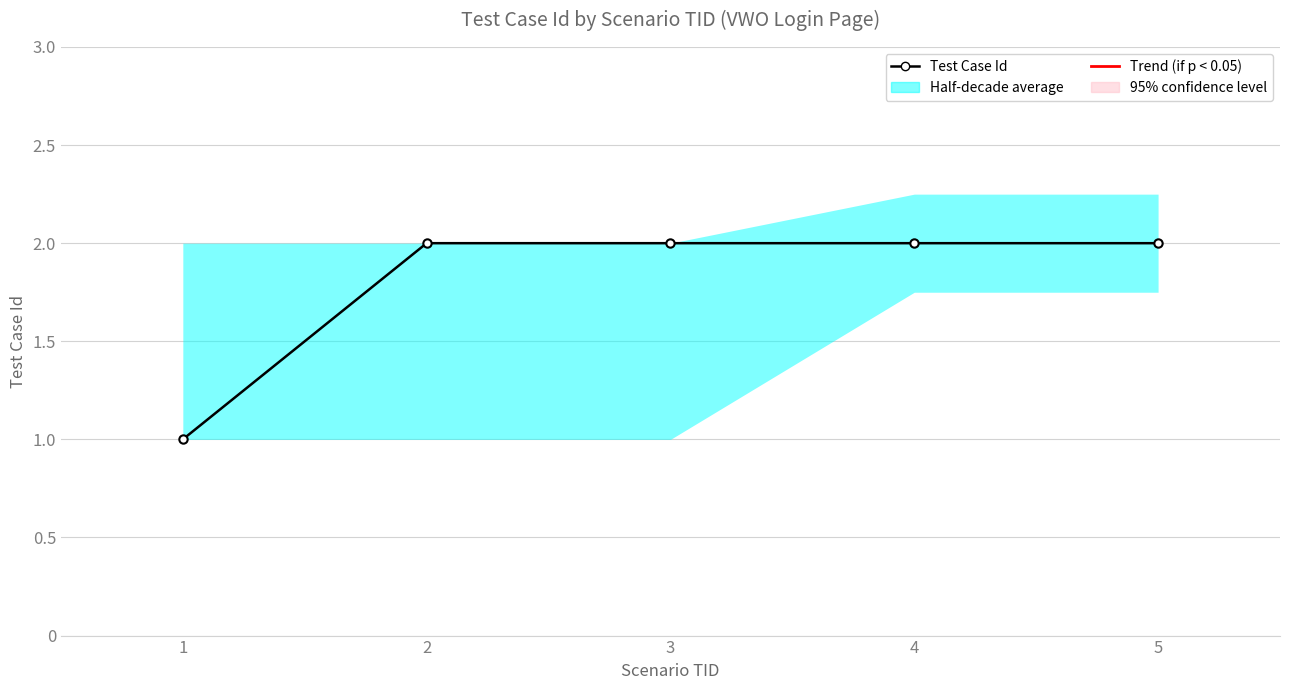

What is the sum of all values?

9